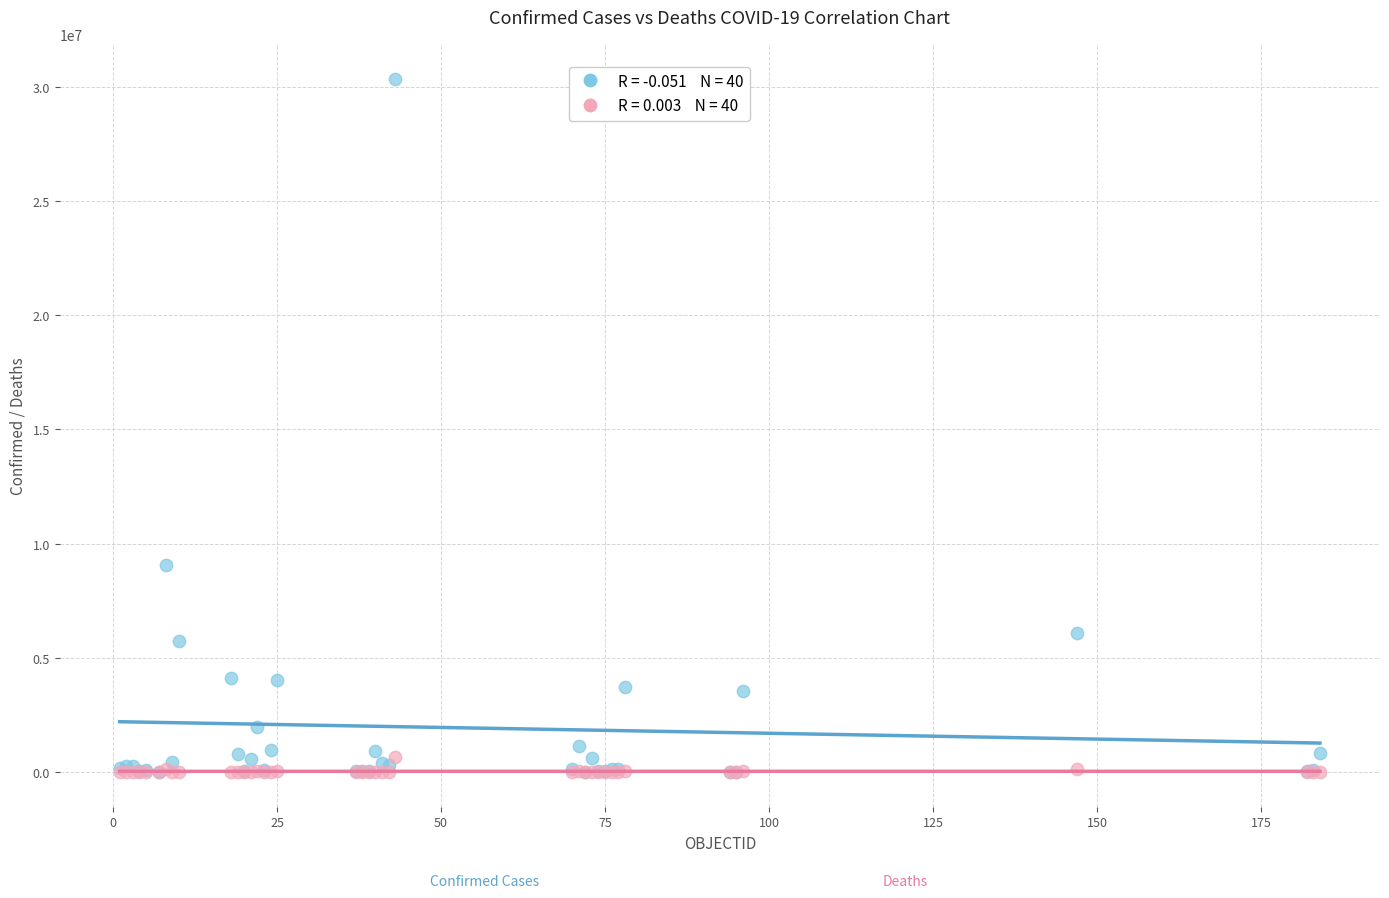

Across all series, what Y value is closest to 15177969?

9072230